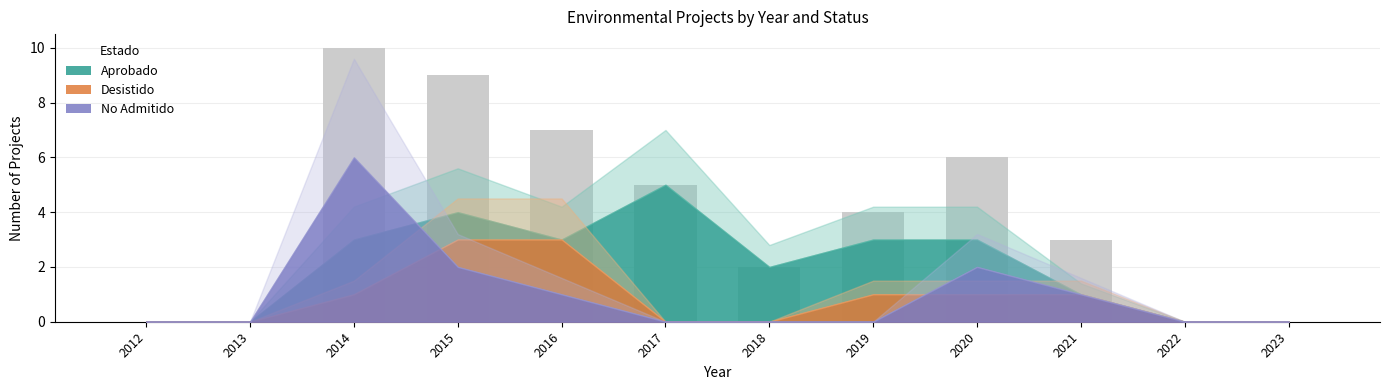

The chart shows a value of 12 at 2016. True or false?

False